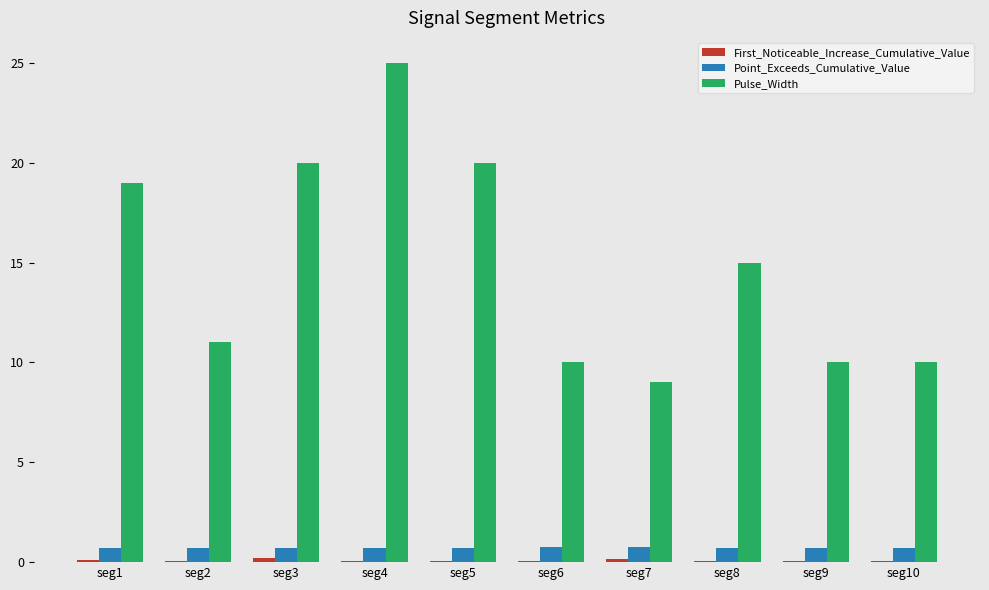

Between seg6 and seg7, which series saw the biggest shift?

Pulse_Width